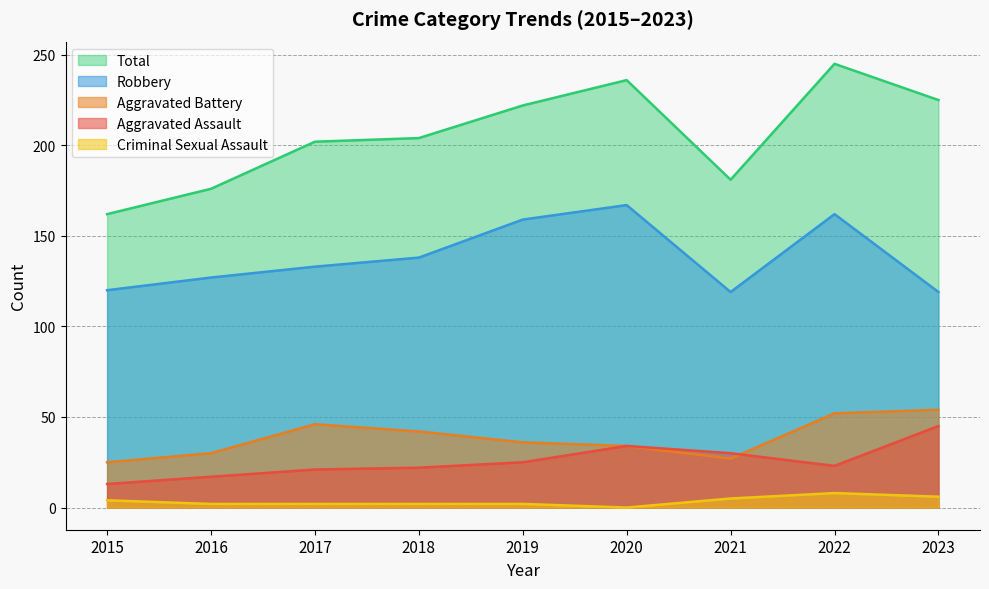

Which series has the widest spread of values?

Total